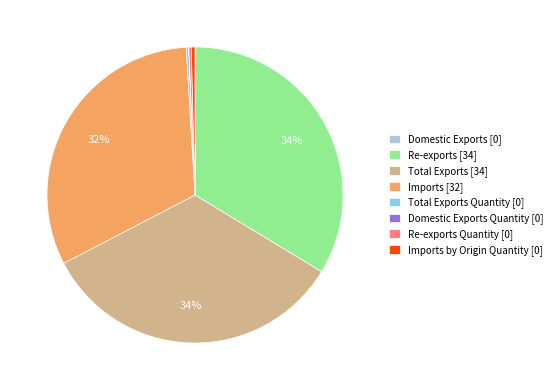

What is the ratio of the value at Imports [32] to the value at Imports by Origin Quantity [0]?

79.2